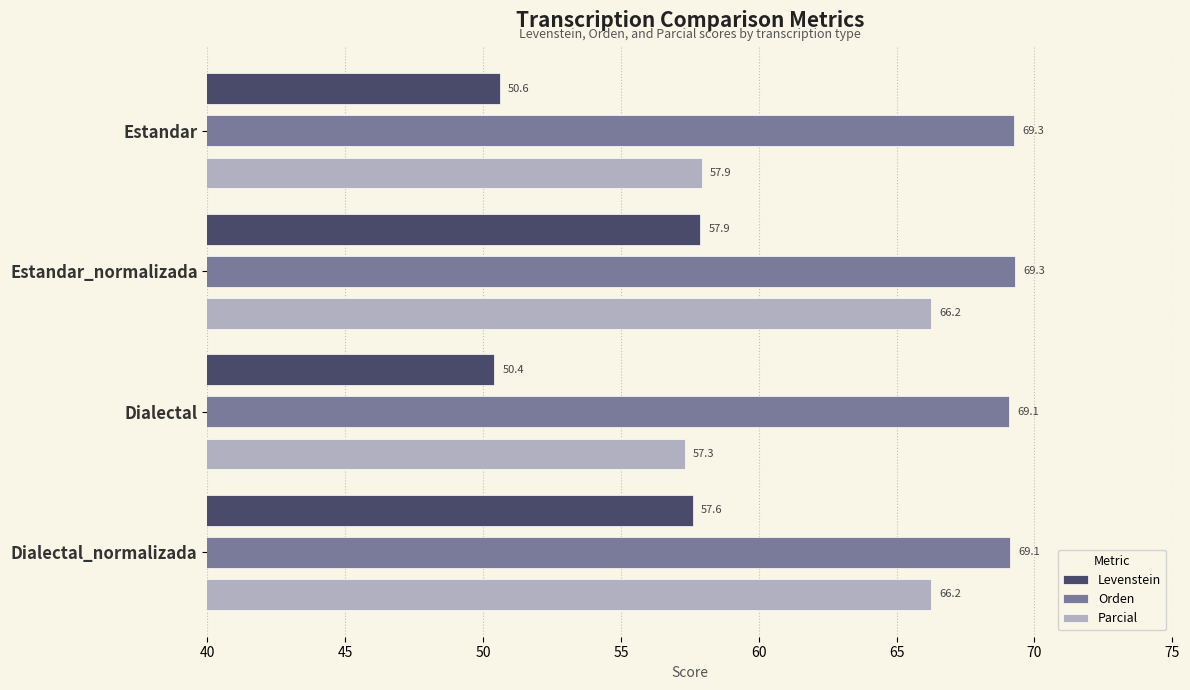

Rank the series by their maximum value, from lowest to highest.

Levenstein, Parcial, Orden